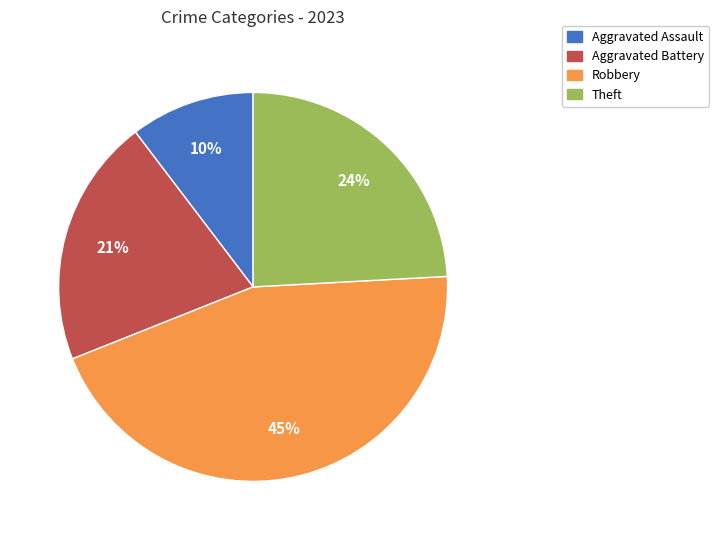

True or false: Theft accounts for 24% of the total.

True